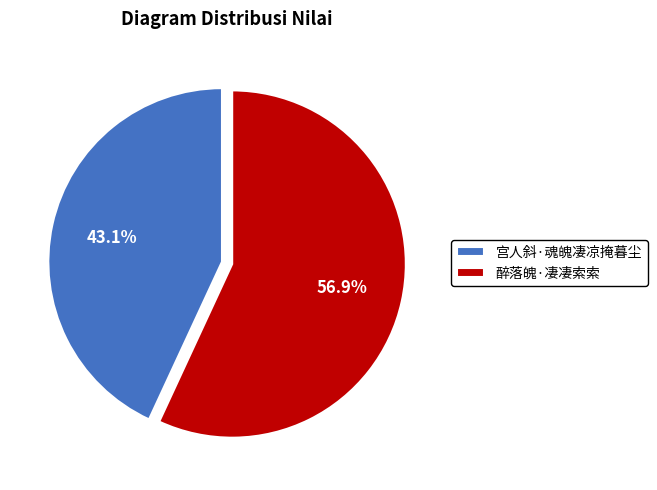

Rank the categories by value from highest to lowest.

醉落魄·凄凄索索, 宫人斜·魂魄凄凉掩暮尘